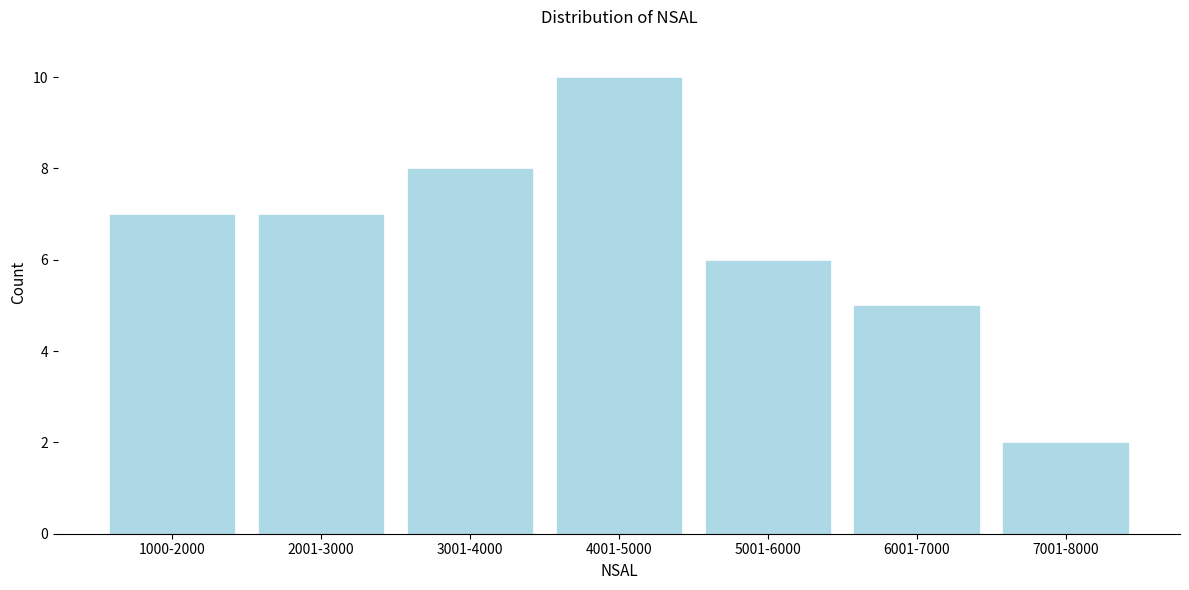

Reading left to right, what are all the values shown in this chart?

7	7	8	10	6	5	2